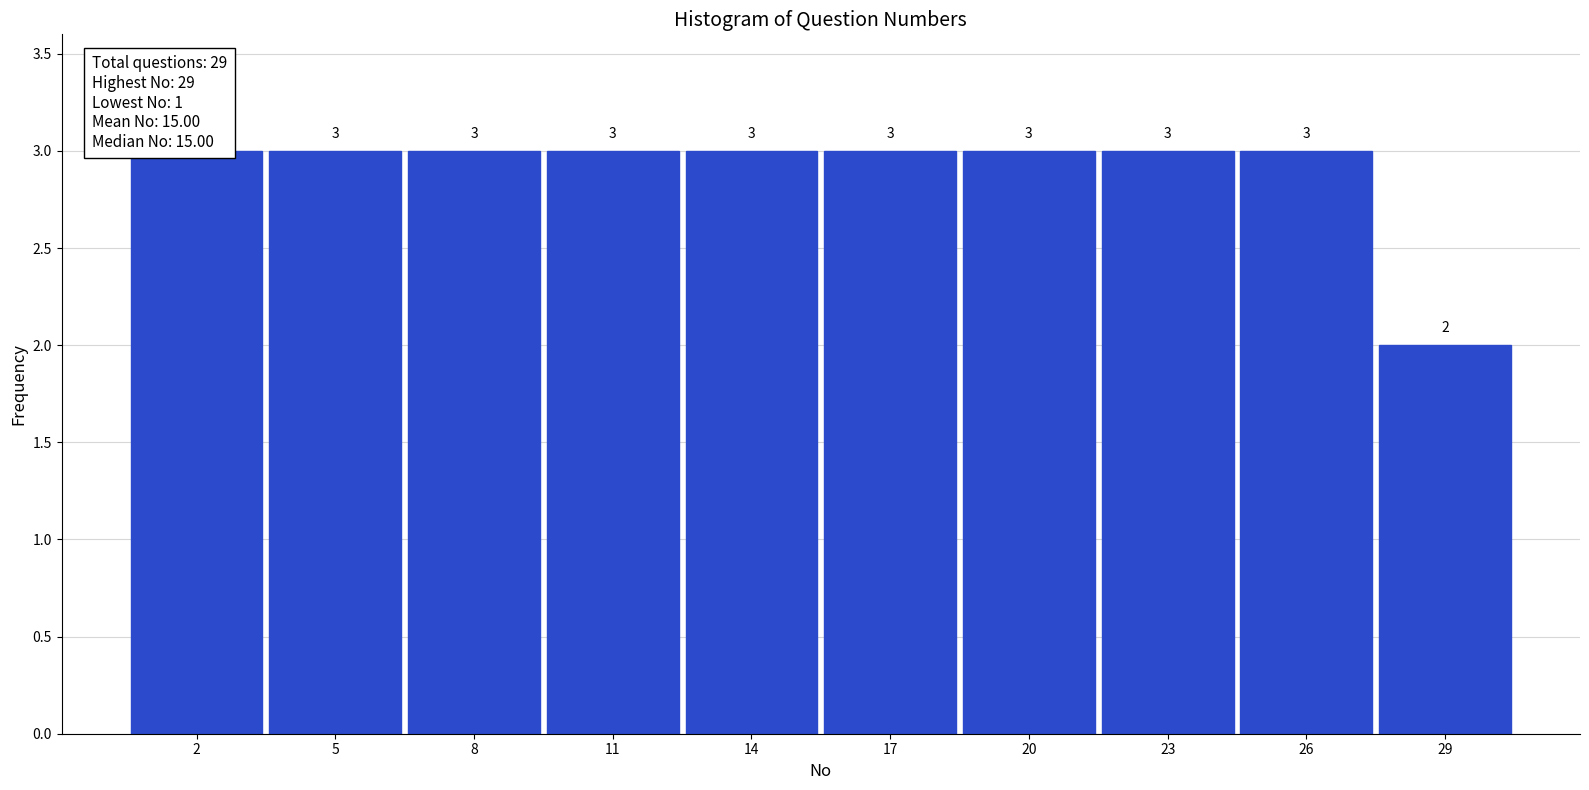

How tall is the bar that spans 21.5 to 24.5 on the x-axis?

3